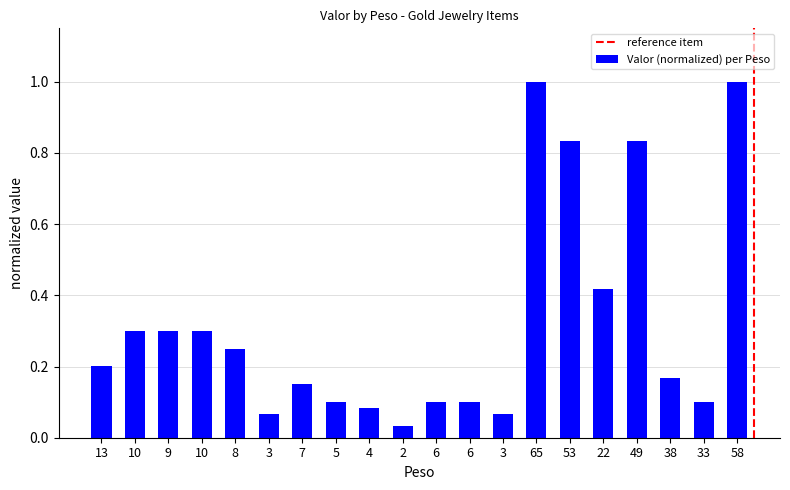

At which label is the value closest to 0?

2